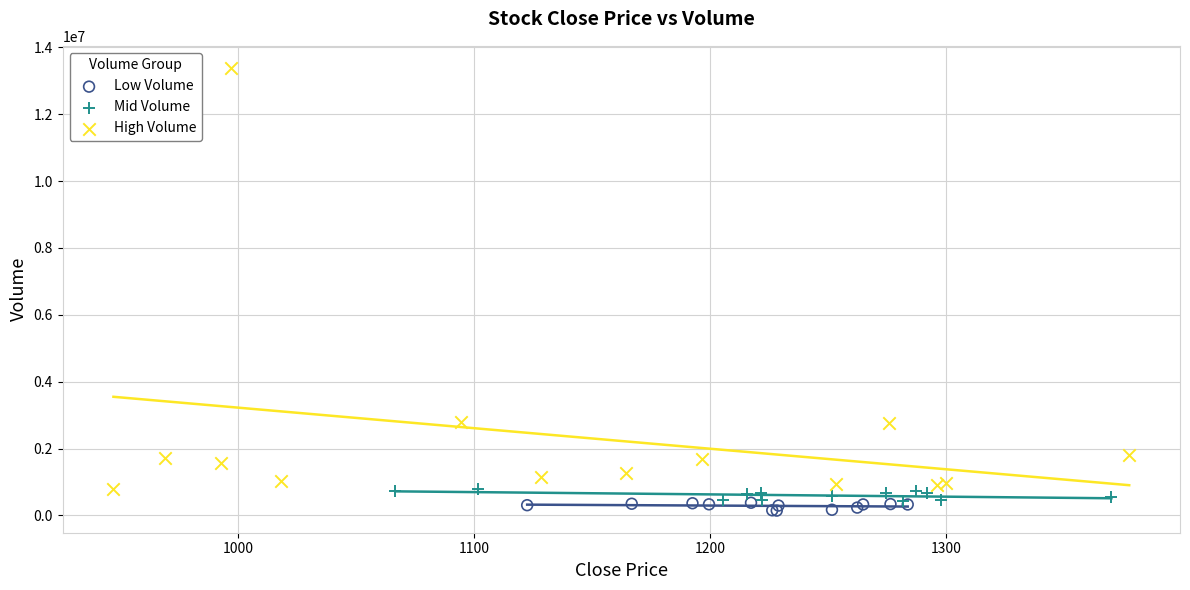

What are all the series names shown in the legend?

Low Volume, Mid Volume, High Volume